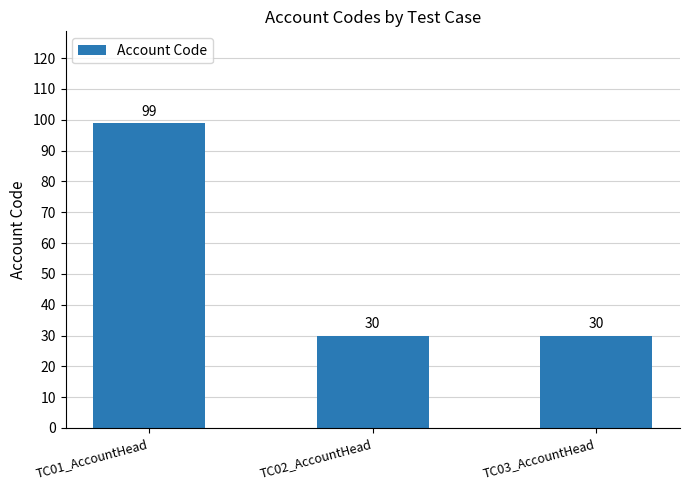

What position from the left is TC02_AccountHead?

2